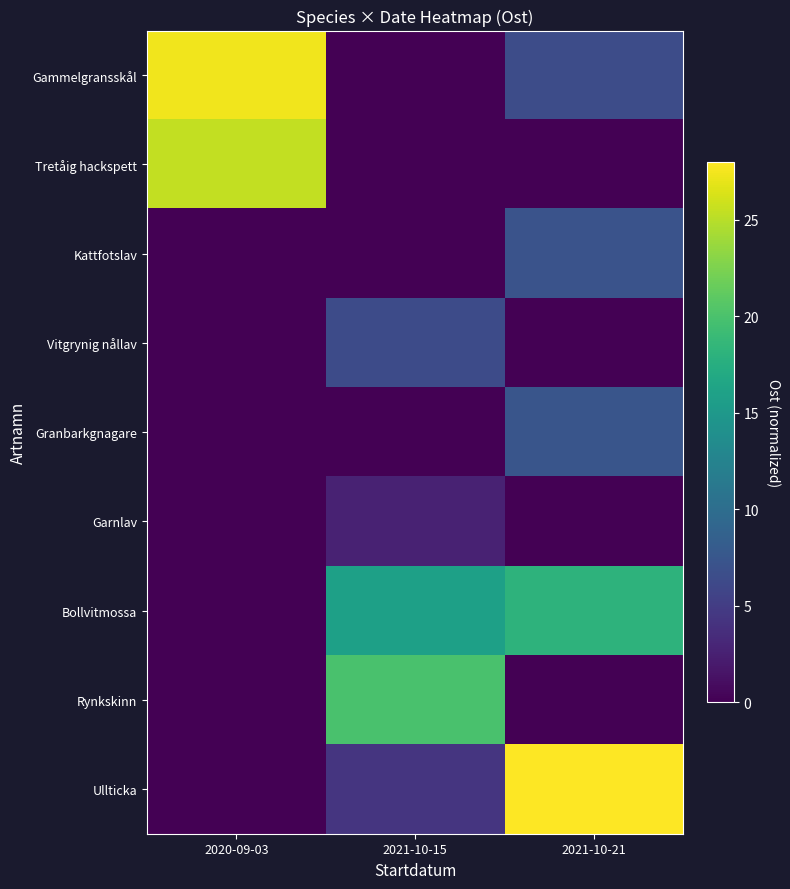

At 2020-09-03, list the series in order from smallest to largest.

Kattfotslav, Vitgrynig nållav, Granbarkgnagare, Garnlav, Bollvitmossa, Rynkskinn, Ullticka, Tretåig hackspett, Gammelgransskål